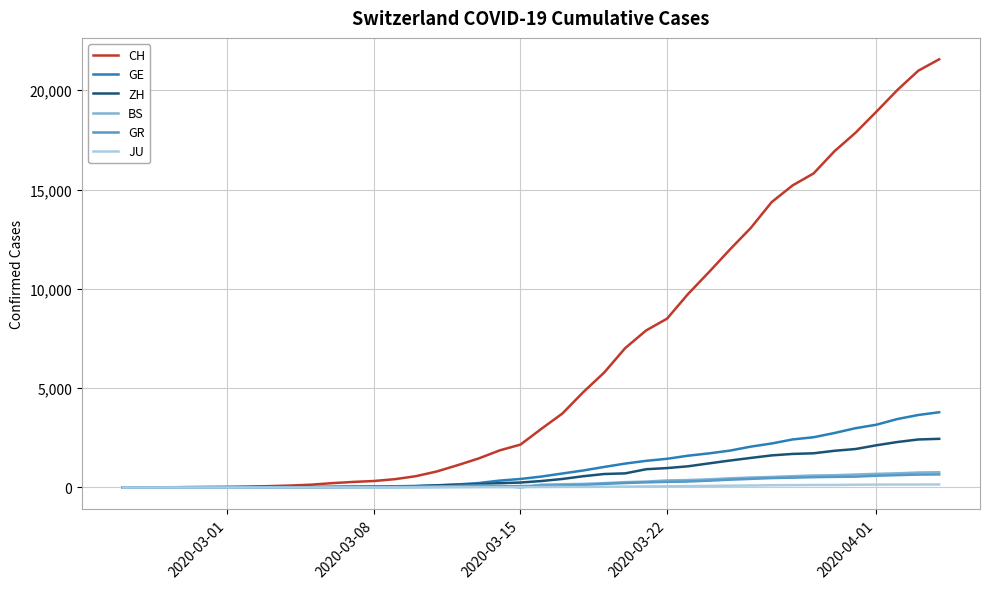

How many lines are shown in the chart?

6